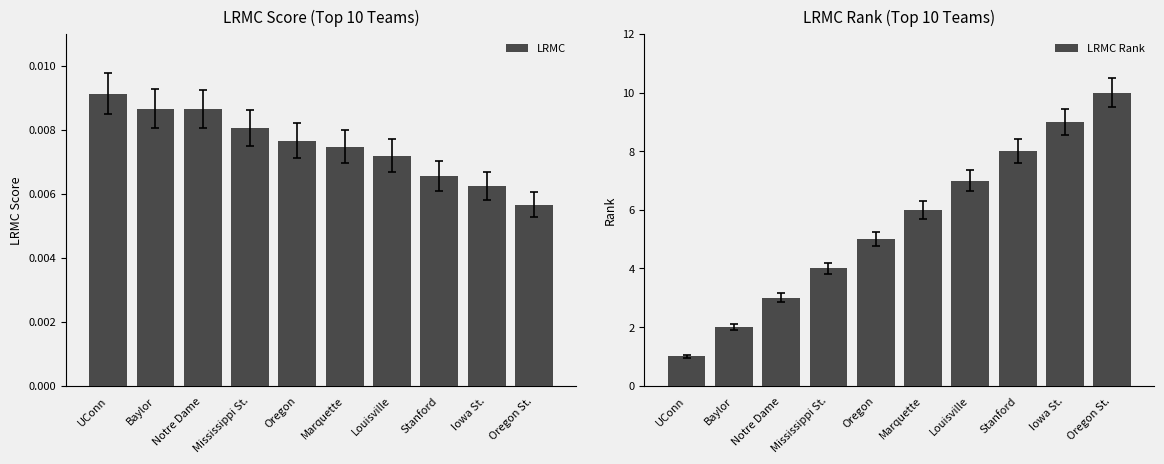

Rank the series at UConn from lowest to highest value.

LRMC, LRMC Rank